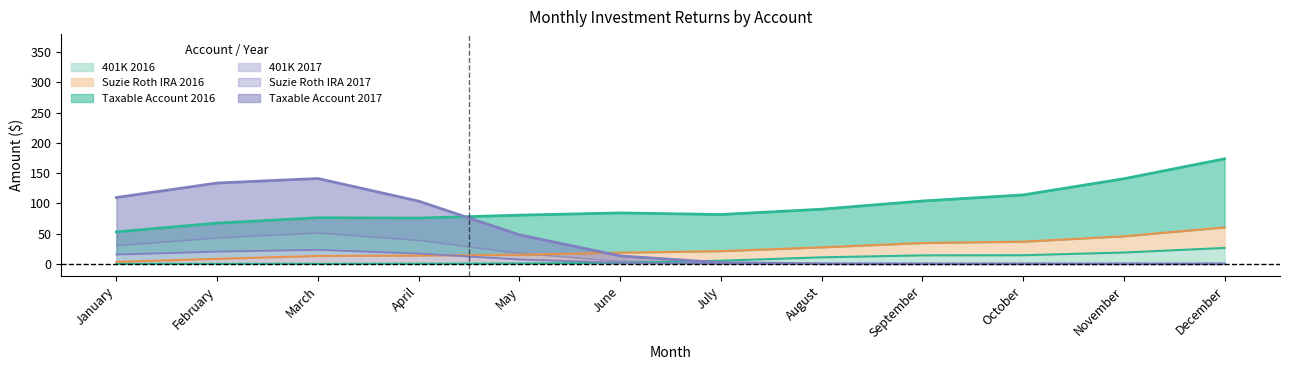

Is it true that 401K 2017 equals 0.0 at October?

True